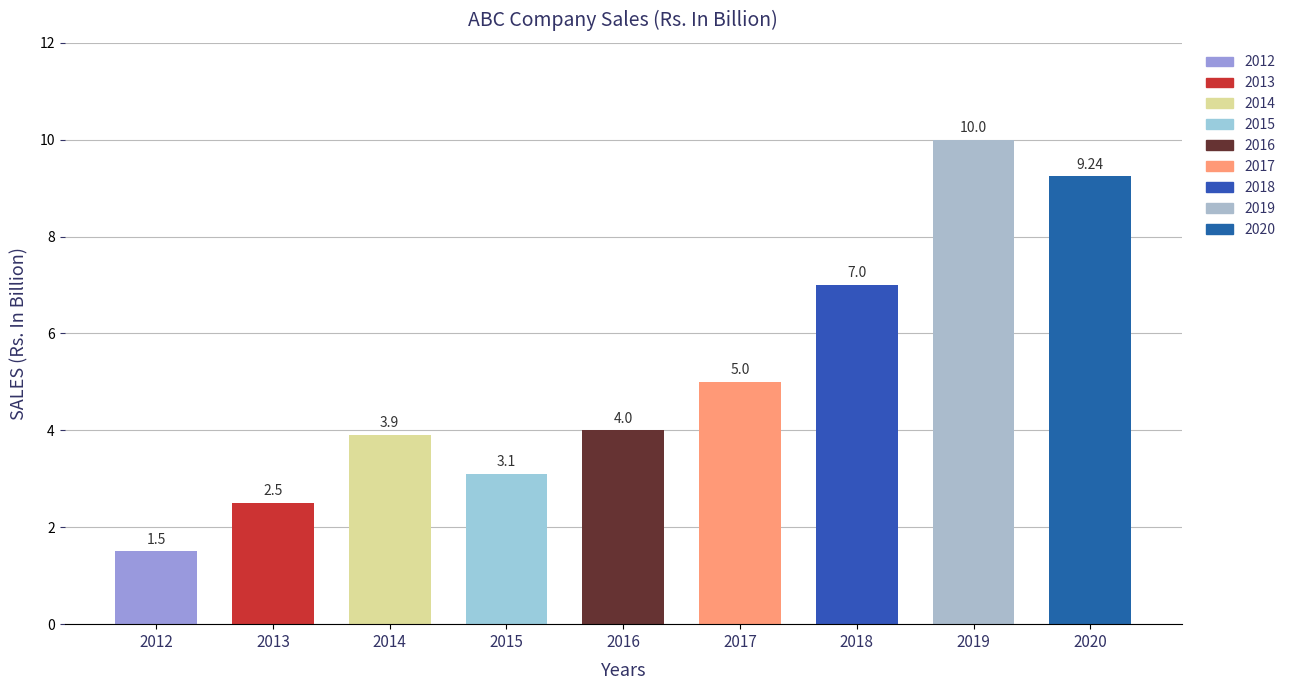

Are the bars horizontal?

No